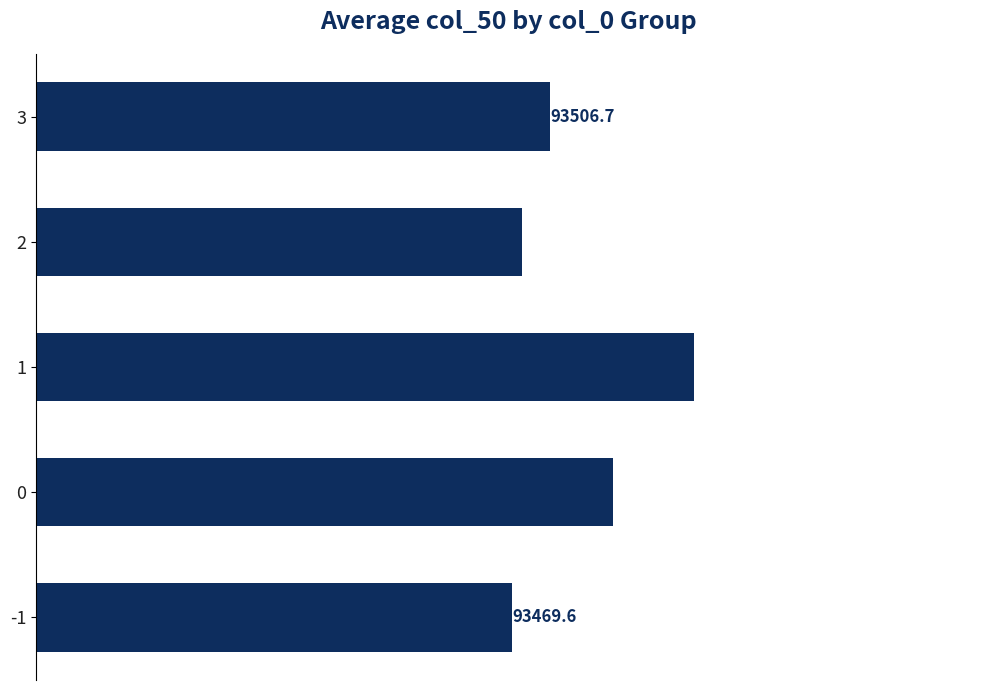

Count the number of values greater than 93506.

3